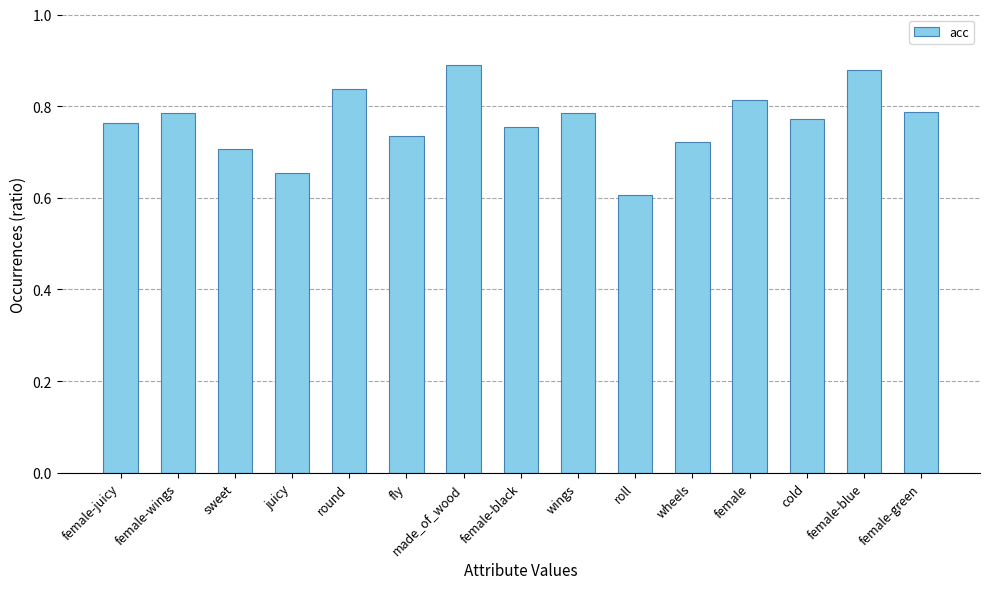

True or false: the data shows 0.4 at sweet.

False